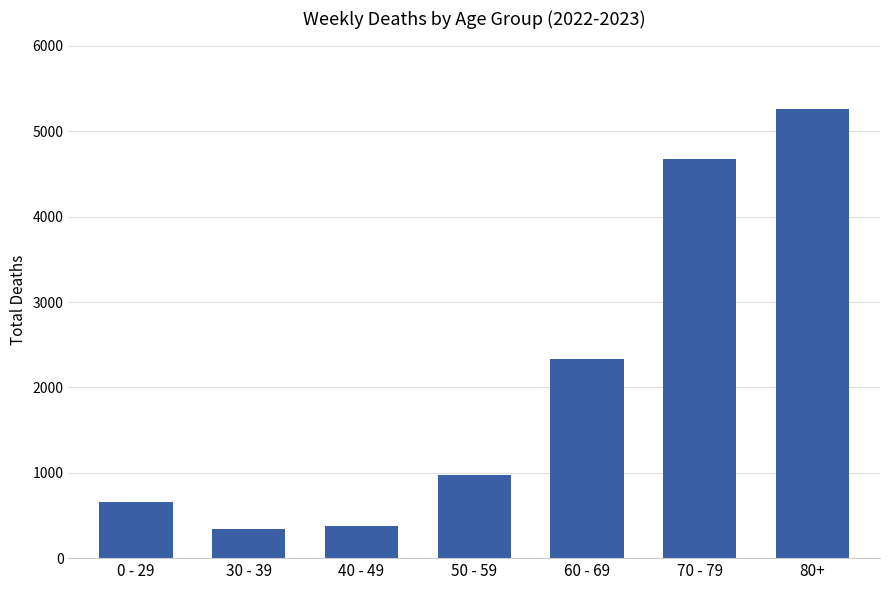

Reading left to right, transcribe all the data shown in this chart.

661	339	375	978	2336	4671	5264